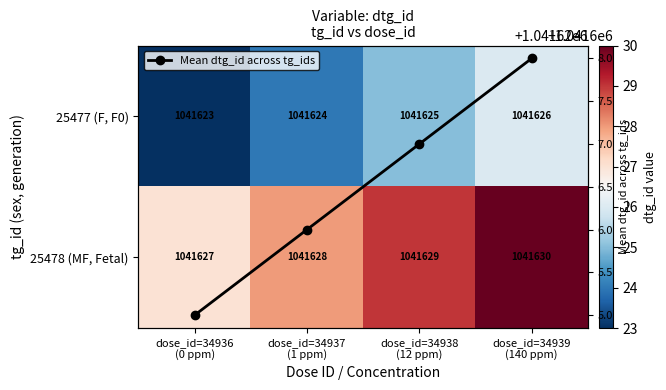

True or false: Mean dtg_id across tg_ids has a value of 555092 at dose_id=34938
(12 ppm).

False